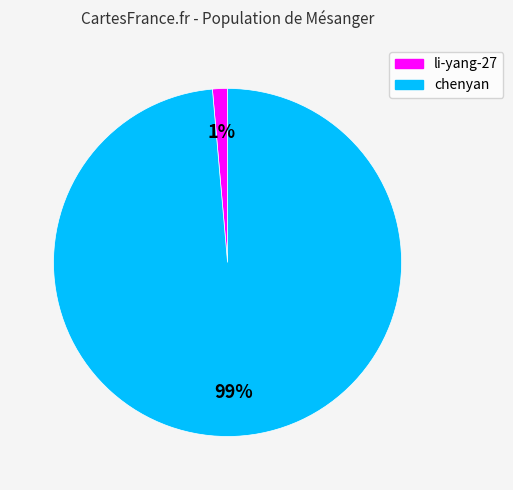

Count the number of slices in the pie.

2